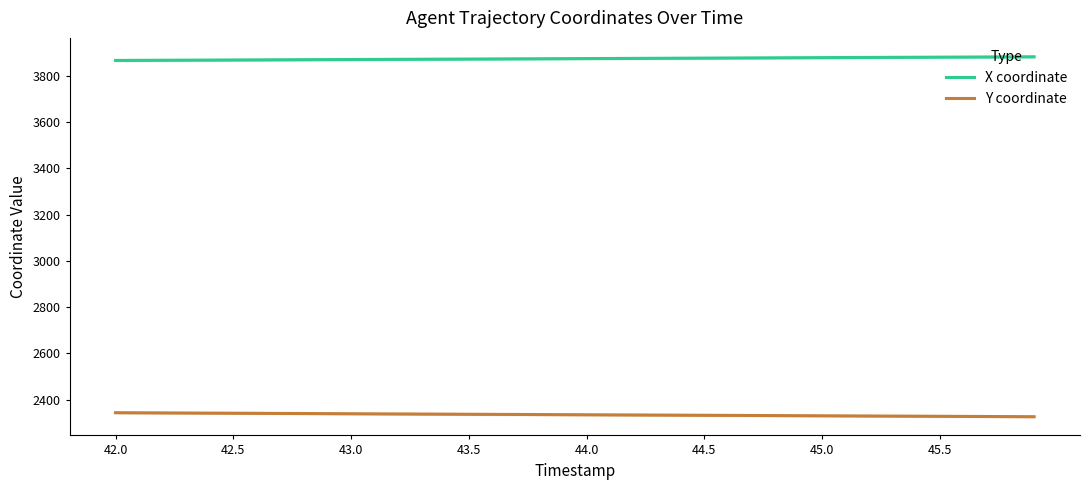

What is the sum of all X coordinate values?

154945.6